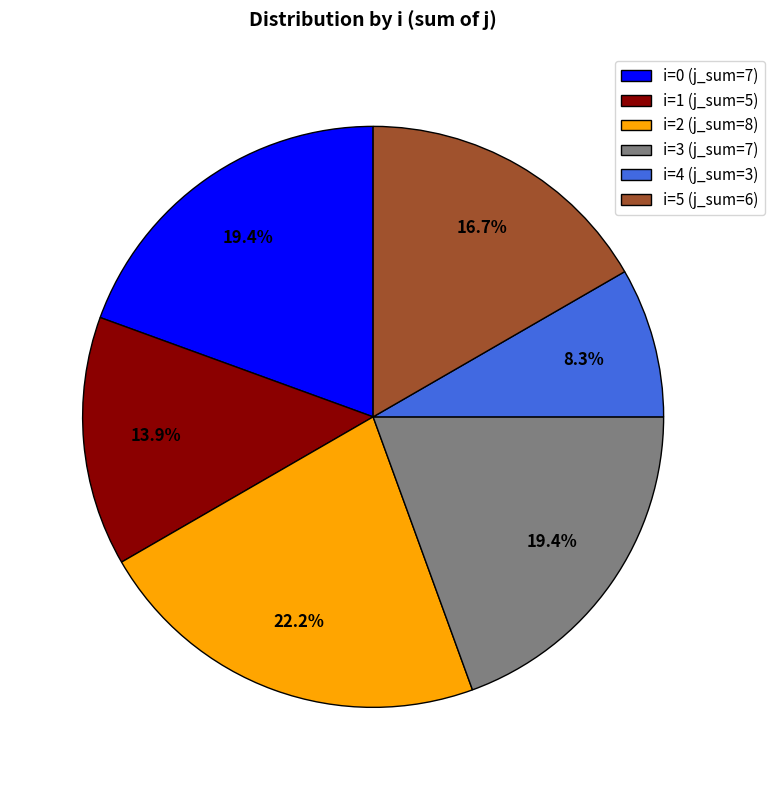

Which has a higher value, i=1 (j_sum=5) or i=4 (j_sum=3)?

i=1 (j_sum=5)